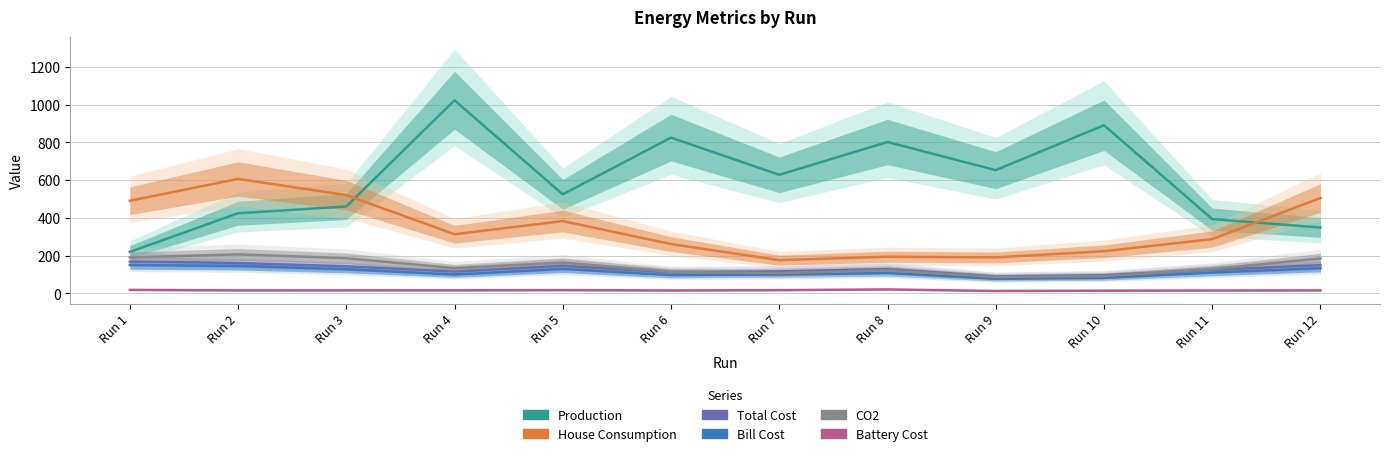

The value of House Consumption at Run 10 is 325.3. True or false?

False